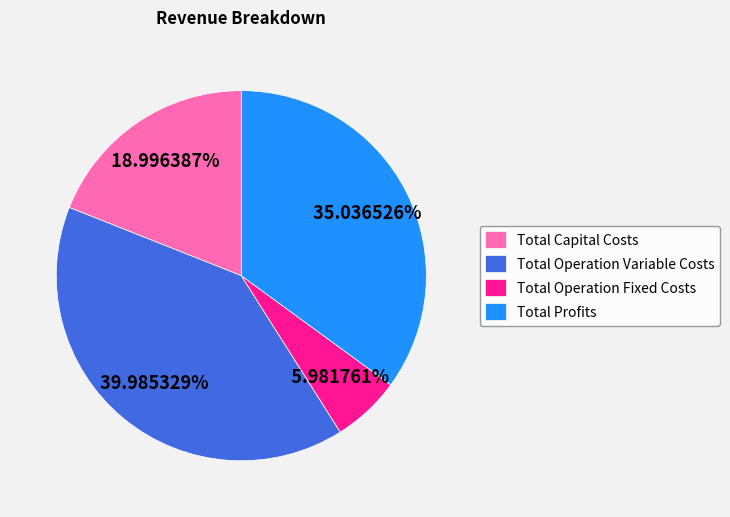

Which slice is the smallest?

Total Operation Fixed Costs